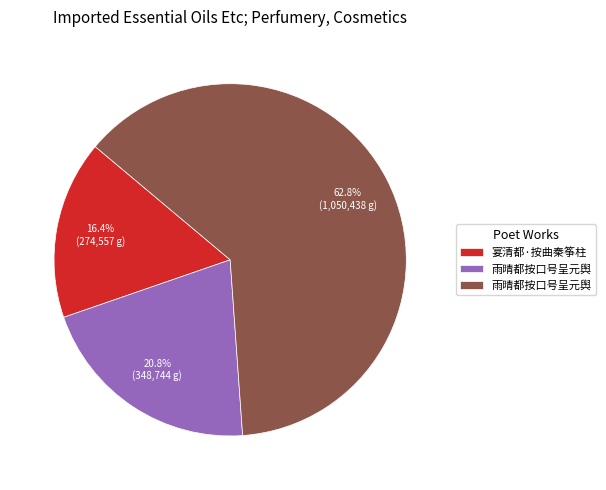

Is there any slice that represents more than half of the pie?

Yes